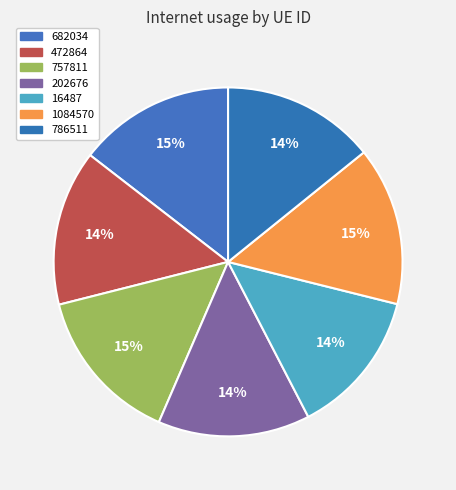

How much of the chart is everything except 682034?

85.5%